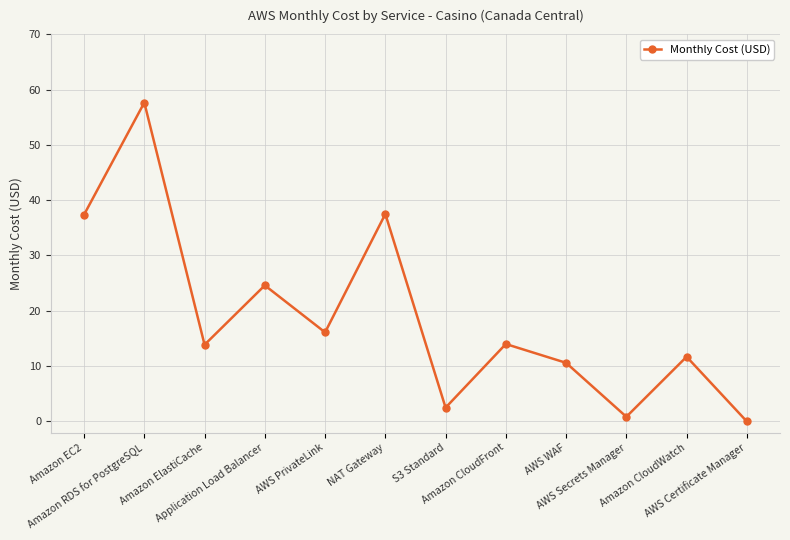

What is the change in value from AWS PrivateLink to Amazon CloudFront?

-2.1